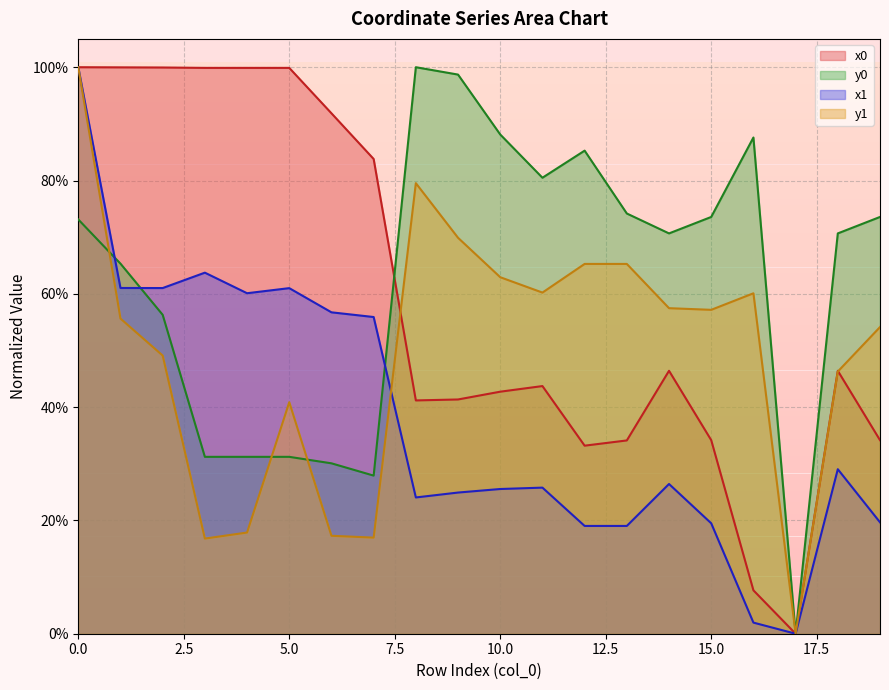

Where is the first local minimum for x0?

8